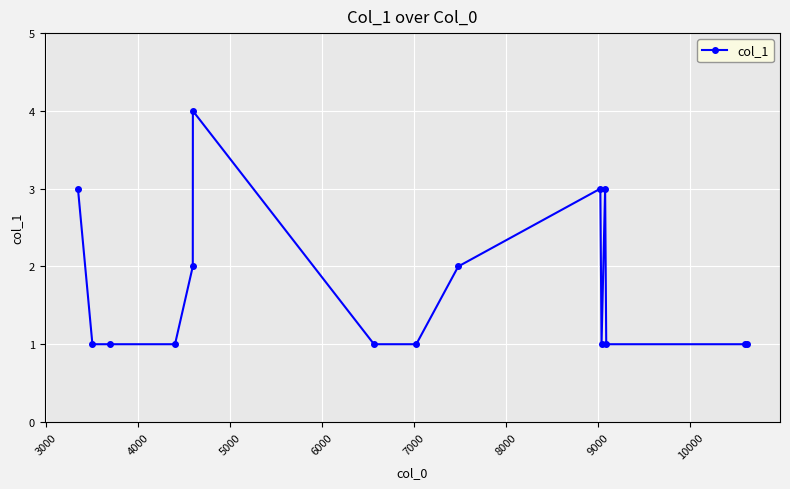

What is the value of the 12th point from the left?

3